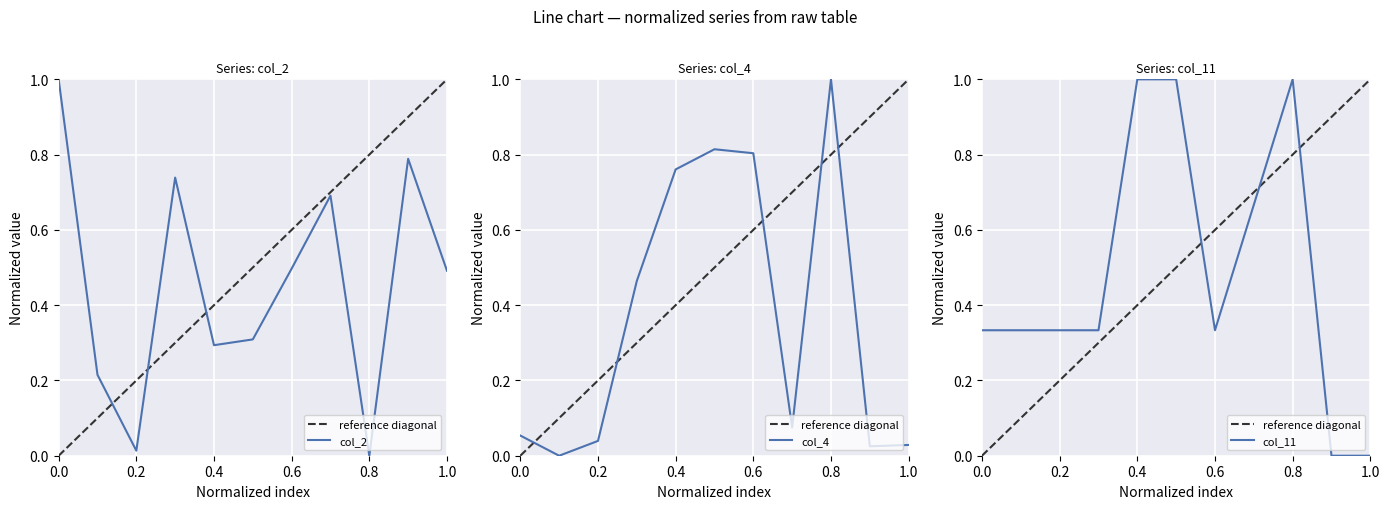

Which series has the largest range (max minus min)?

col_2